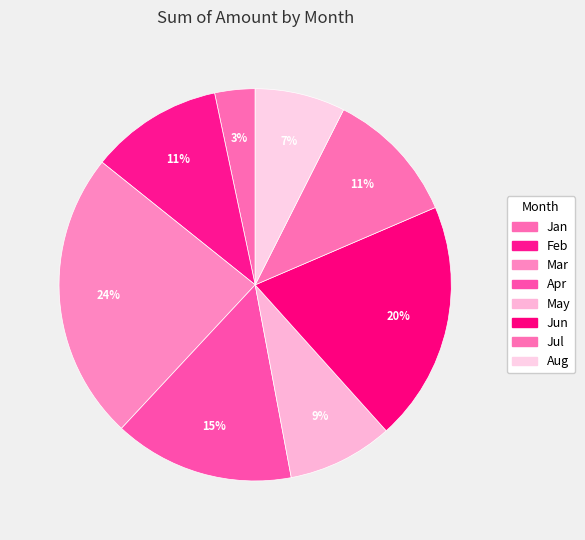

Which category has the smallest portion of the pie?

Jan